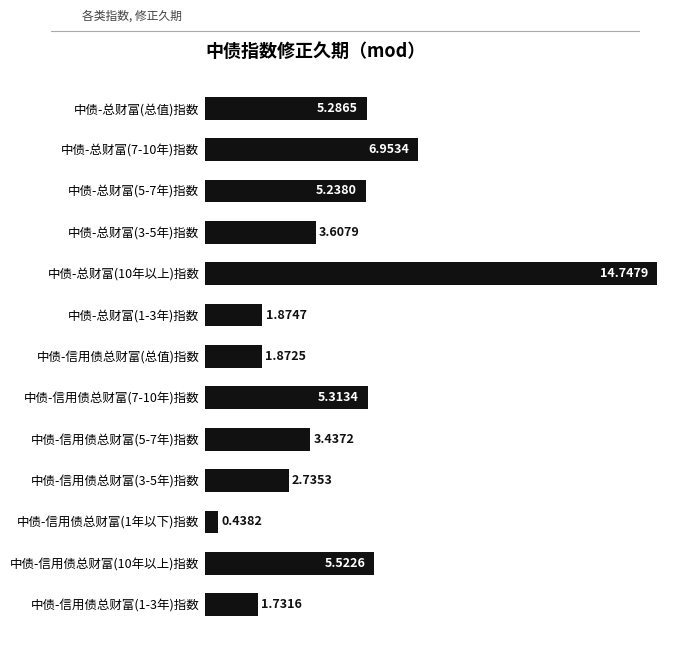

Rank the categories by value from lowest to highest.

中债-信用债总财富(1年以下)指数, 中债-信用债总财富(1-3年)指数, 中债-信用债总财富(总值)指数, 中债-总财富(1-3年)指数, 中债-信用债总财富(3-5年)指数, 中债-信用债总财富(5-7年)指数, 中债-总财富(3-5年)指数, 中债-总财富(5-7年)指数, 中债-总财富(总值)指数, 中债-信用债总财富(7-10年)指数, 中债-信用债总财富(10年以上)指数, 中债-总财富(7-10年)指数, 中债-总财富(10年以上)指数